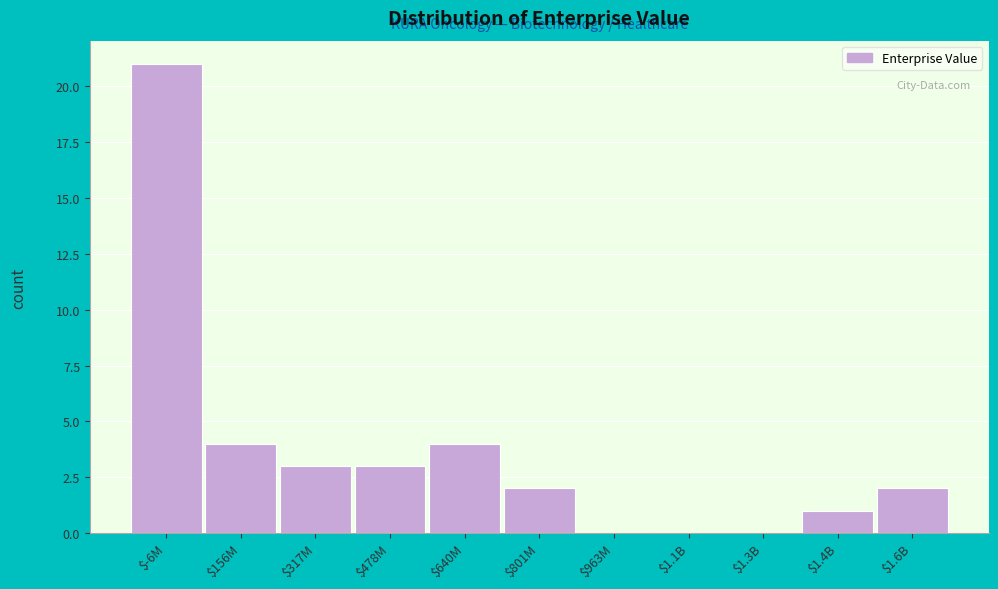

Is it true that the value at $1.1B is 10?

False